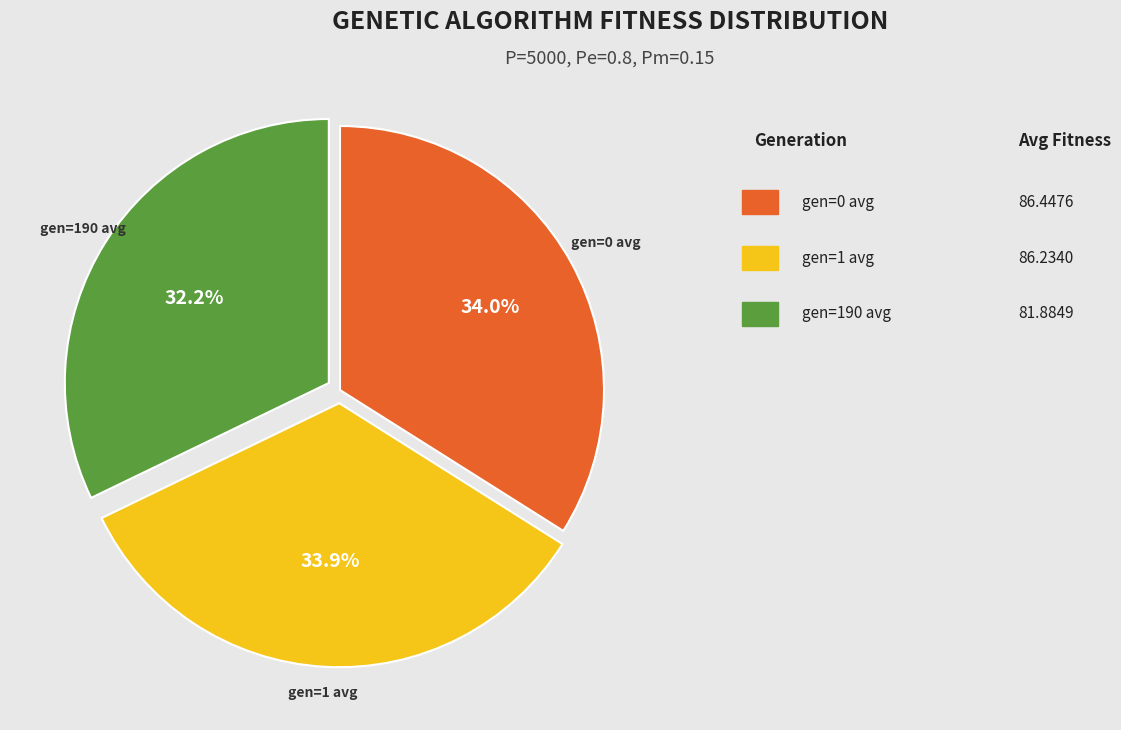

Does any single category account for the majority?

No